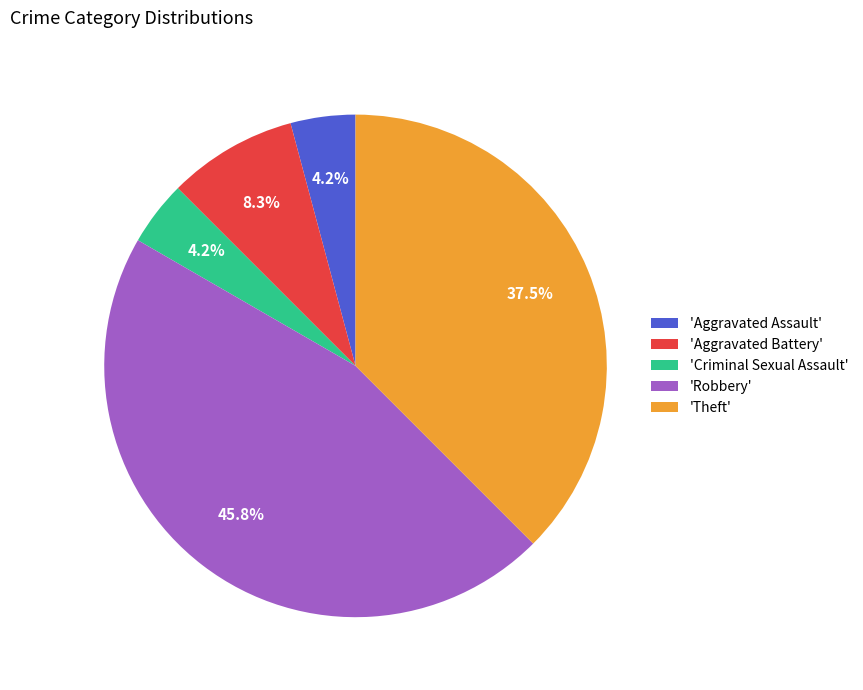

Which category has the biggest portion of the pie?

'Robbery'